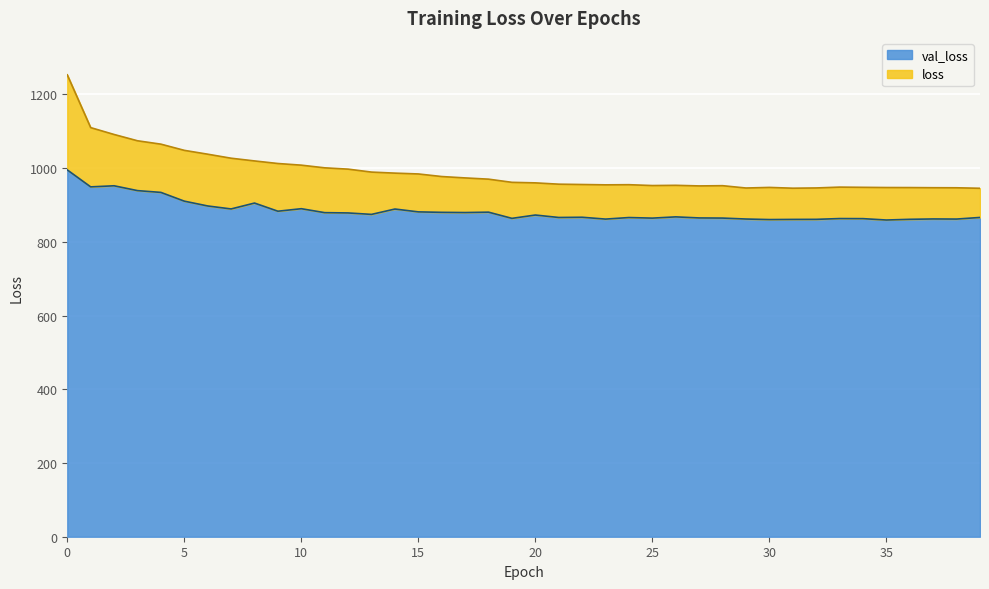

How many interior local peaks does the val_loss series have?

11